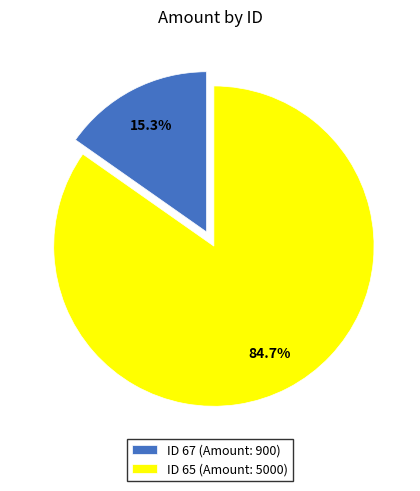

How many segments does this pie chart have?

2